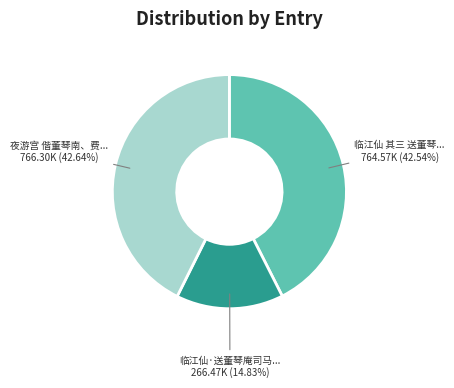

Is there a majority slice in this chart?

No